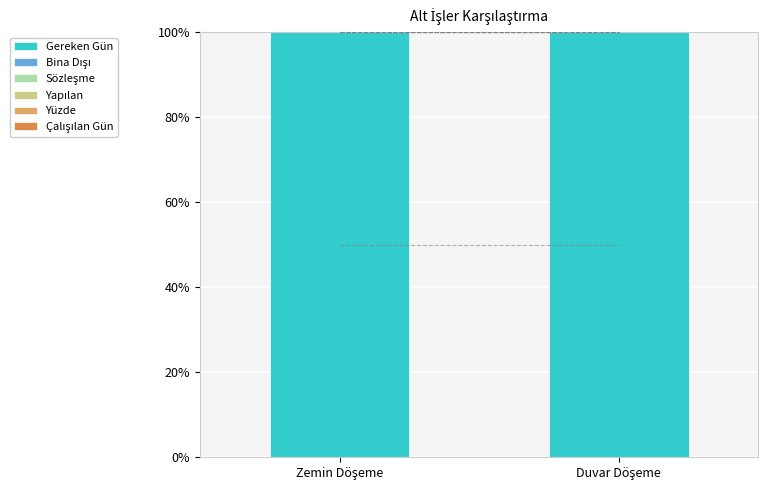

What is the spread (max minus min) of values at Duvar Döşeme?

100